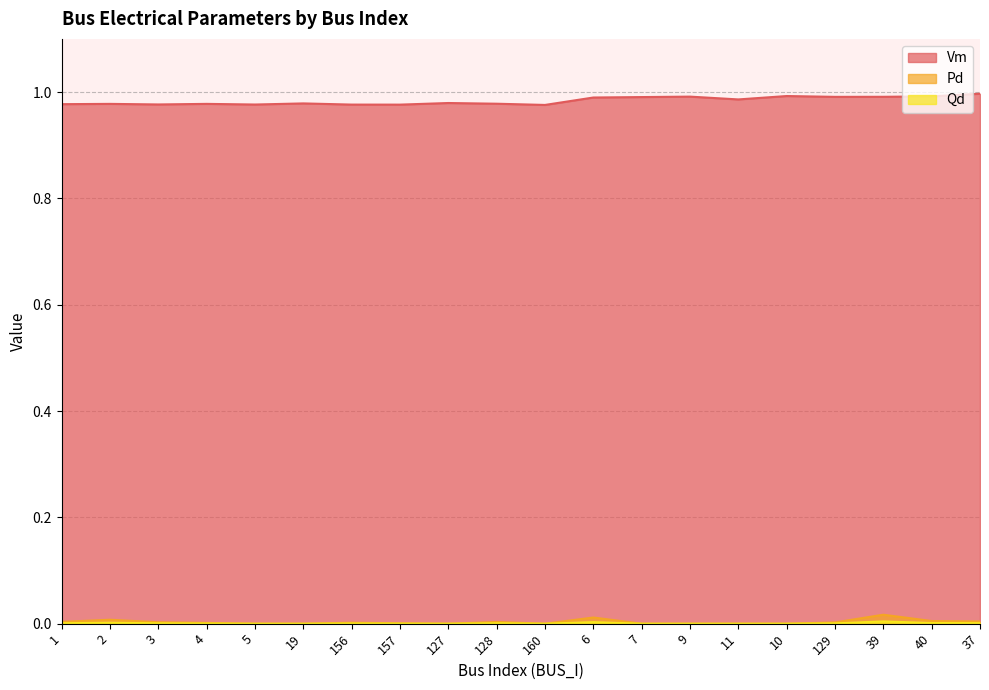

At which category does the chart reach its minimum across all series?

5